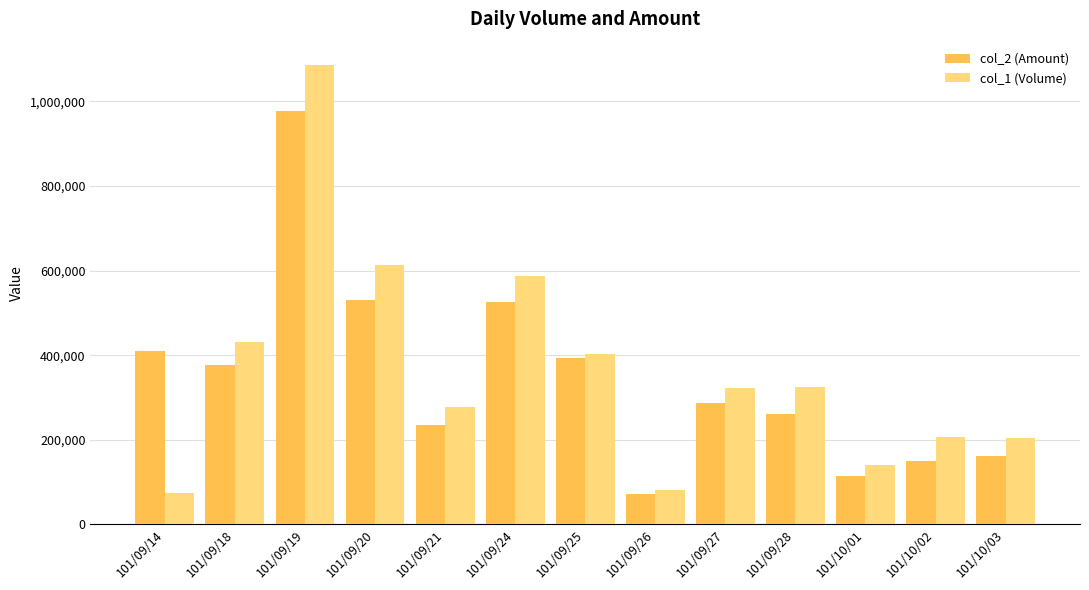

What is the minimum value for col_1 (Volume)?

75000